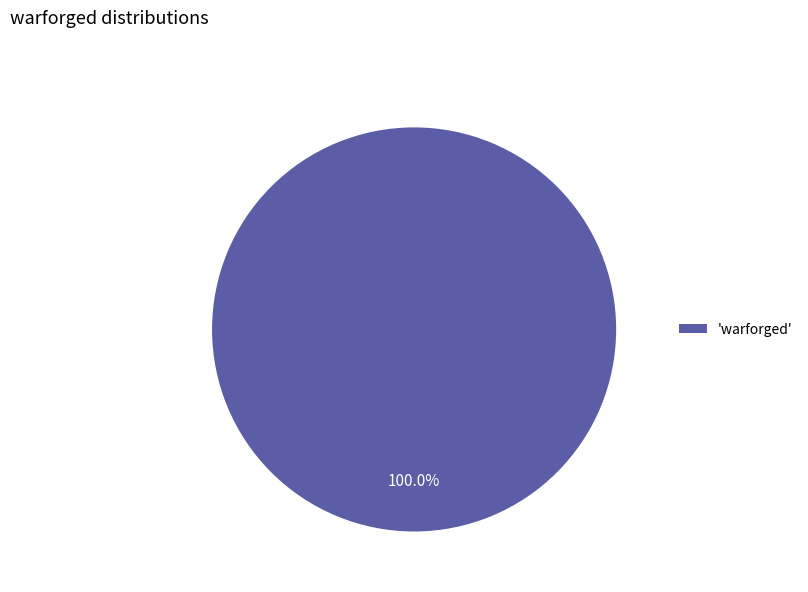

Does any single category account for the majority?

Yes